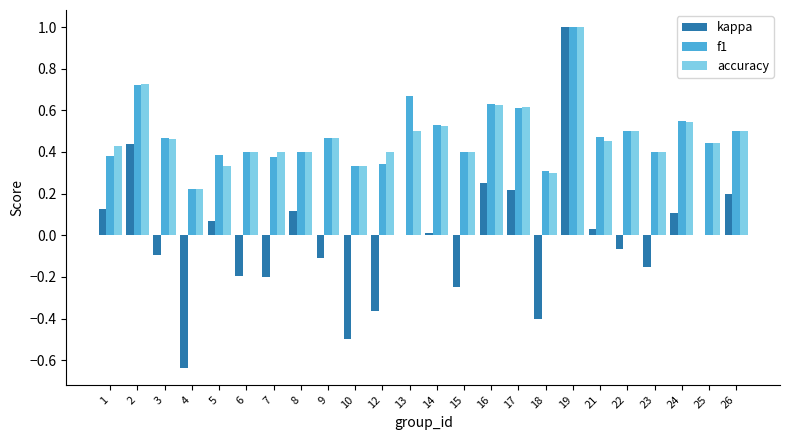

Count the number of data series in this chart.

3